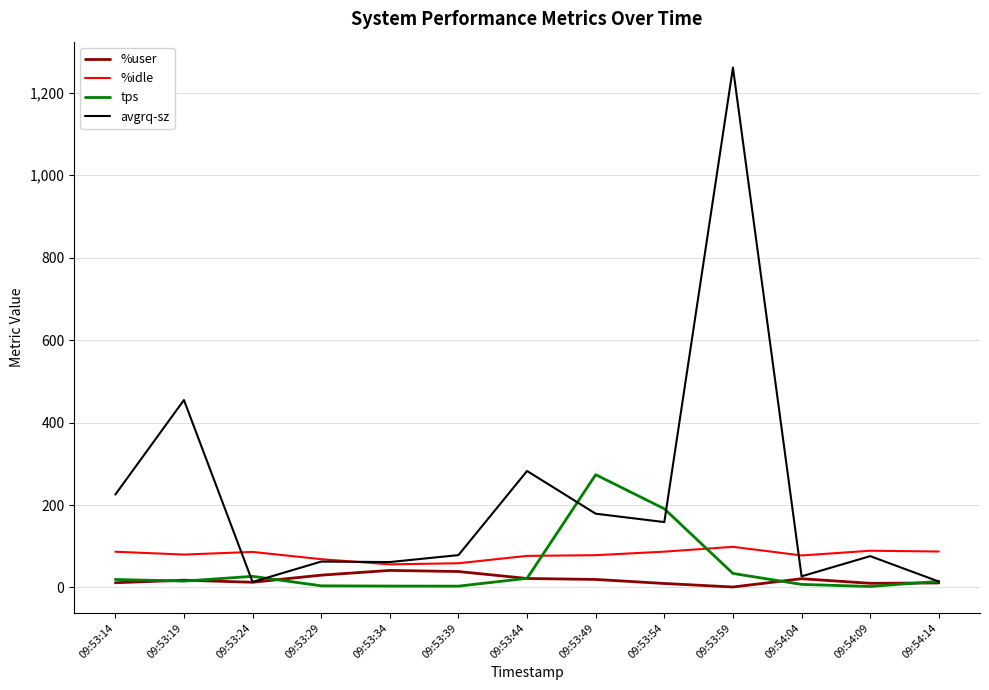

At which label is avgrq-sz closest to 637?

09:53:19